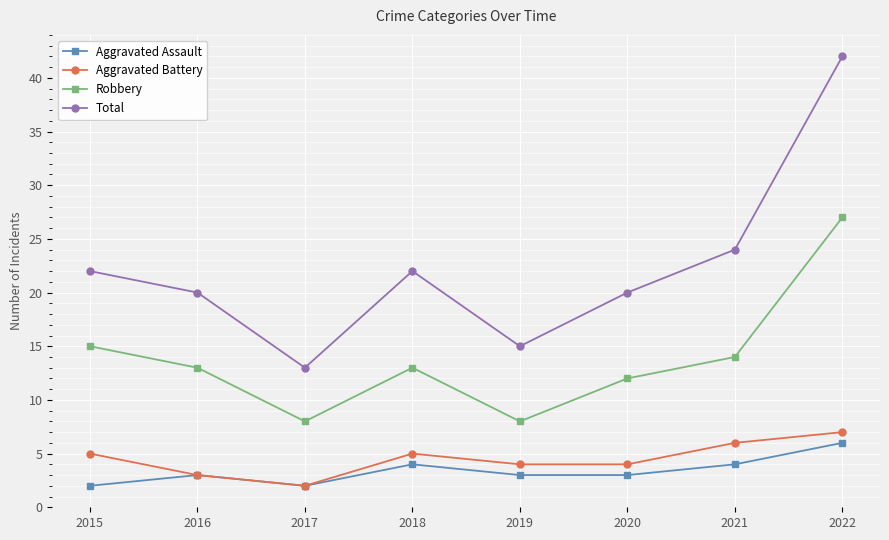

What is the difference between the maximum and minimum values in the Aggravated Battery series?

5